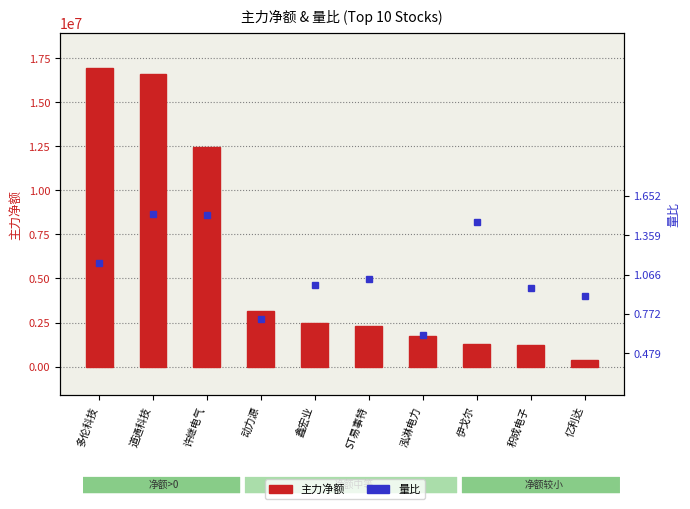

Rank the series by their average value, from lowest to highest.

量比, 主力净额